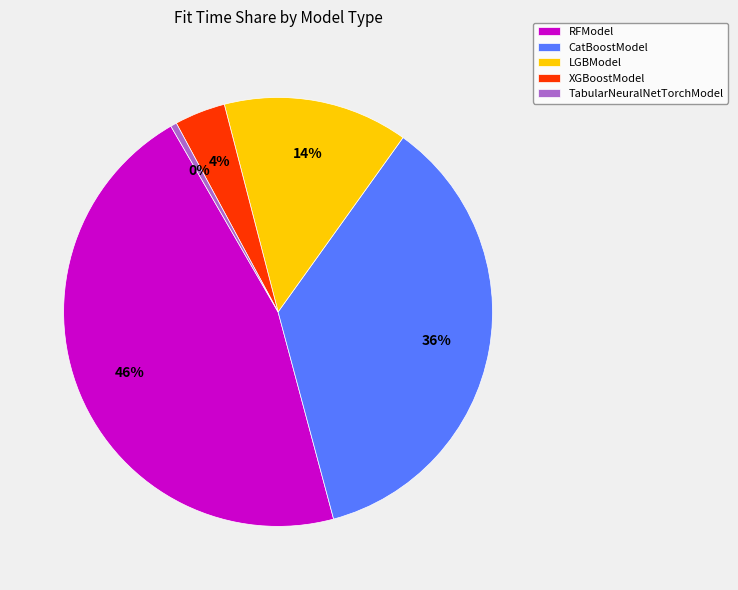

Is there a majority slice in this chart?

No